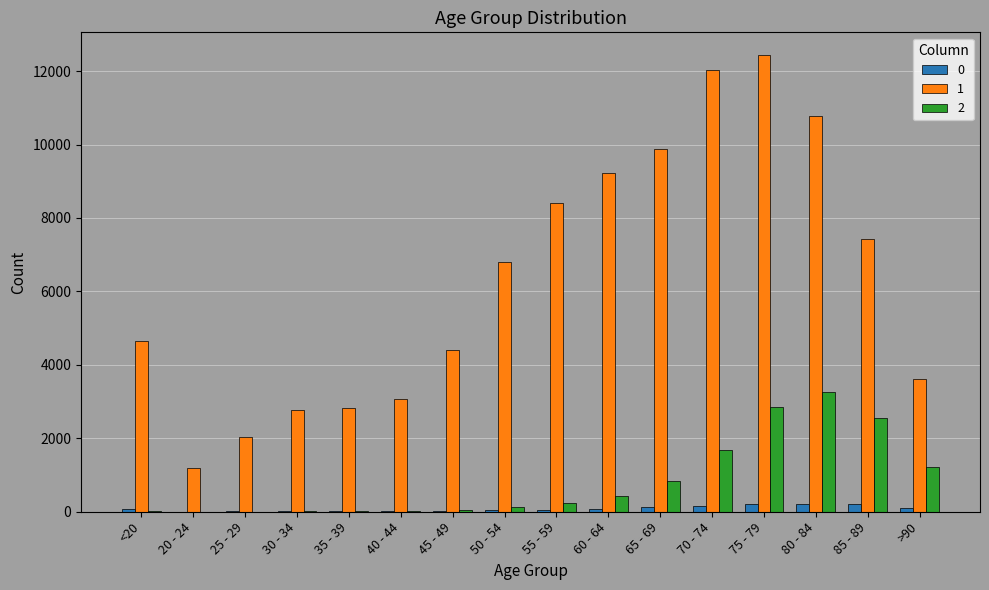

What is the difference between the 2 values at 85 - 89 and 65 - 69?

1698